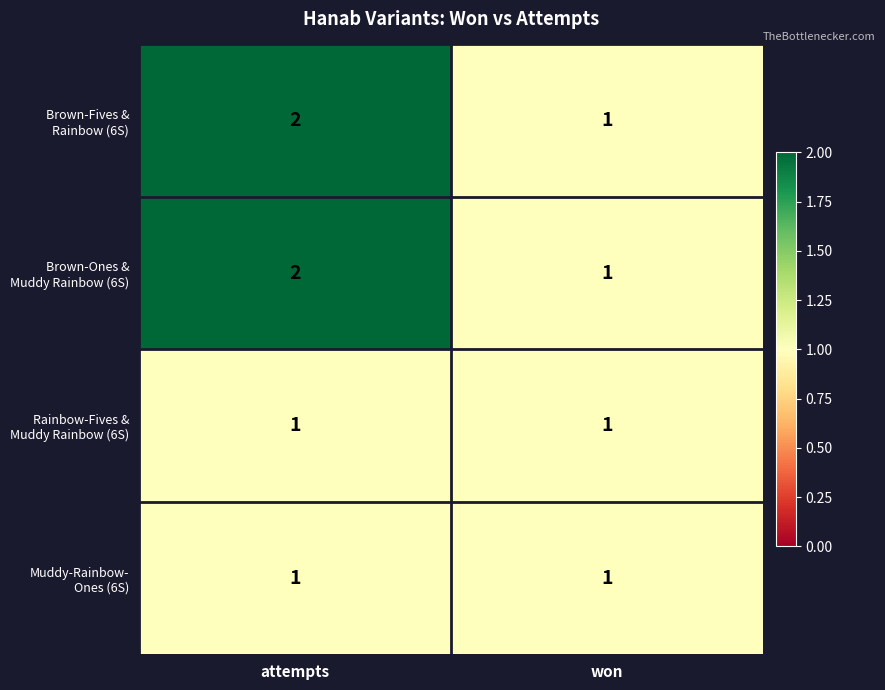

At which category is the sum across all series the highest?

attempts